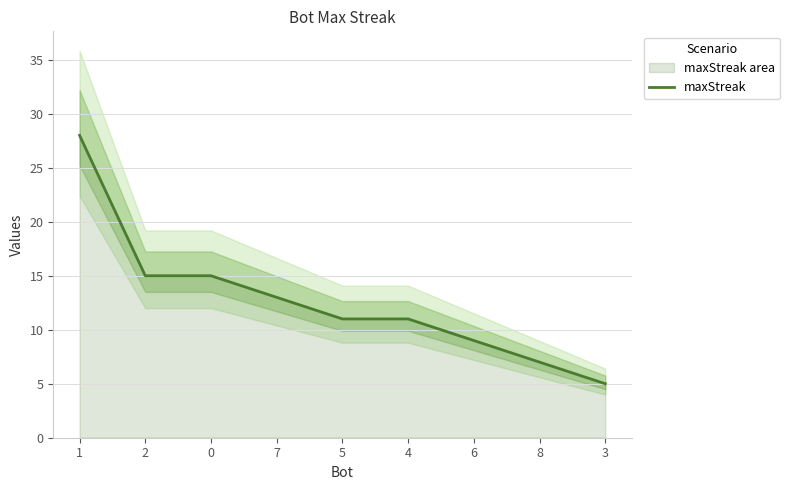

What is the difference between the values at 4 and 2?

4